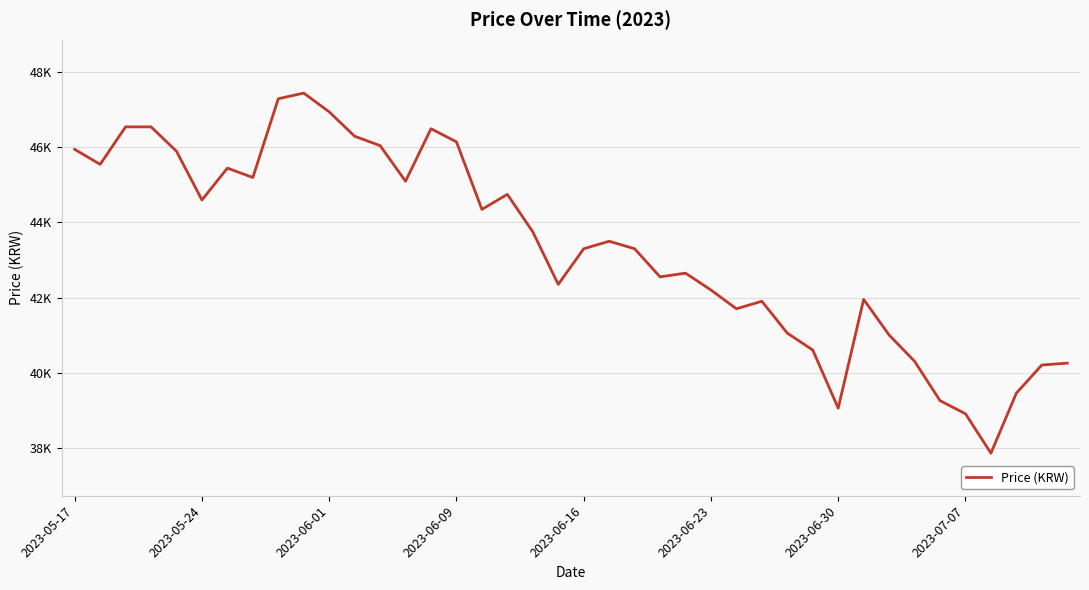

How many interior local valleys (lower than both neighbors) does the data have?

10